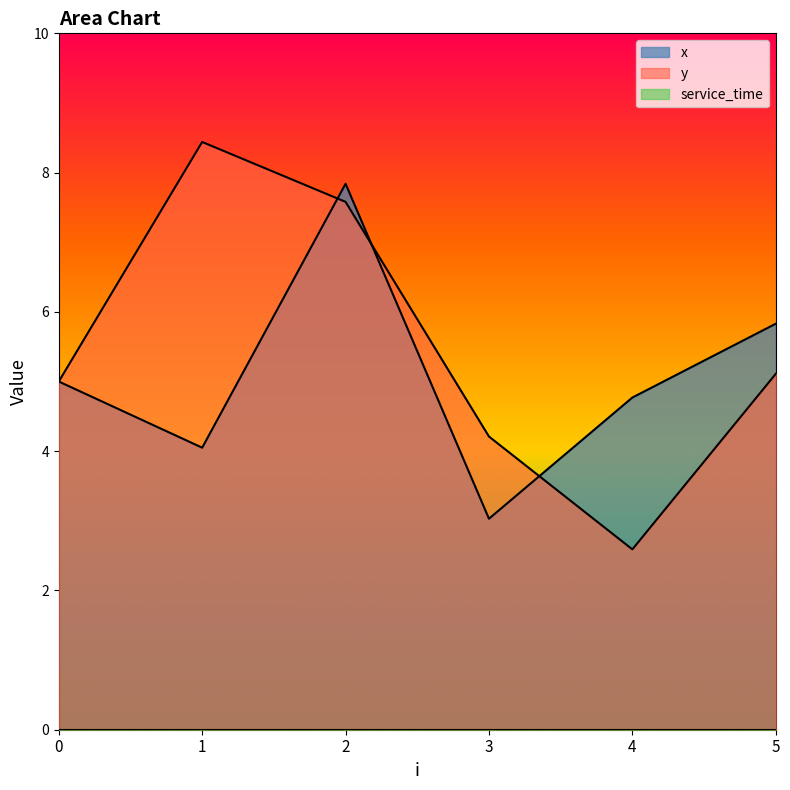

True or false: y and x cross at least once.

True